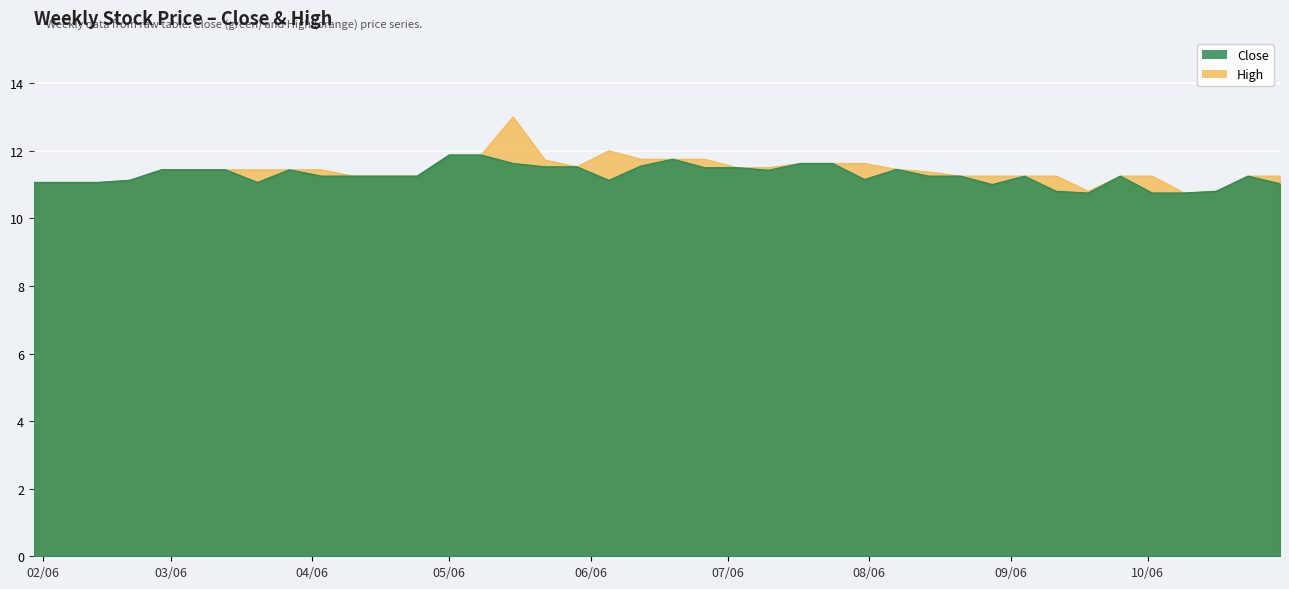

What is the lowest value of the High series?

10.8